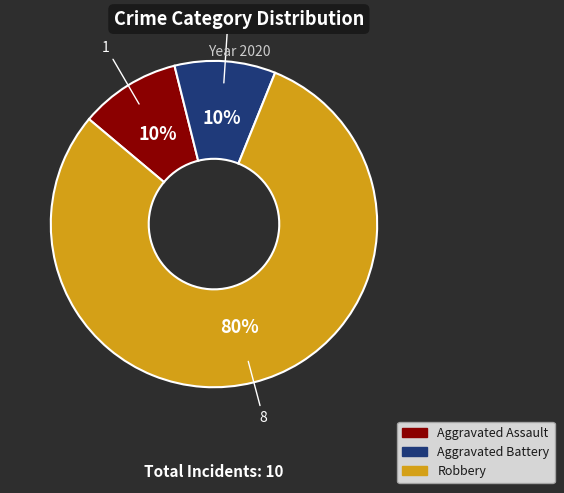

How many segments does this pie chart have?

3